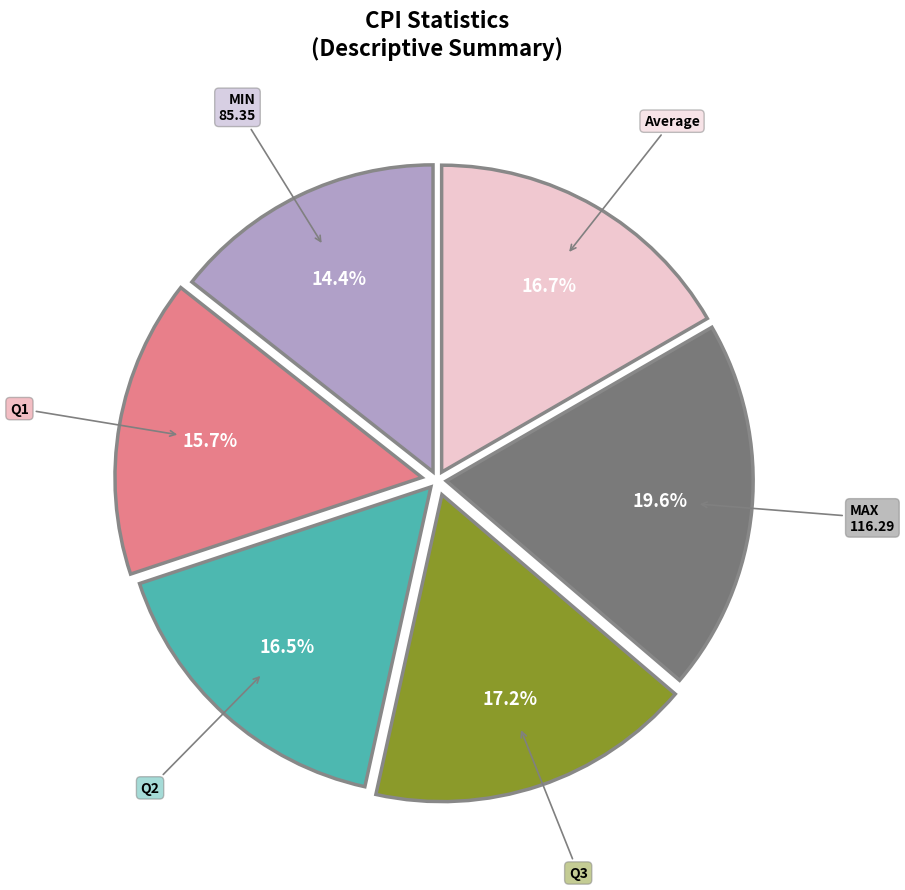

Is there a majority slice in this chart?

No